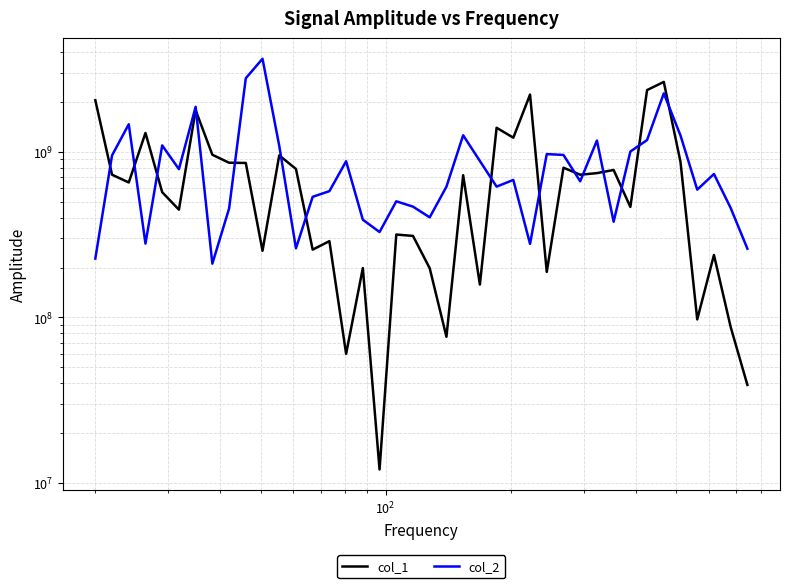

What are all the series names shown in the legend?

col_1, col_2